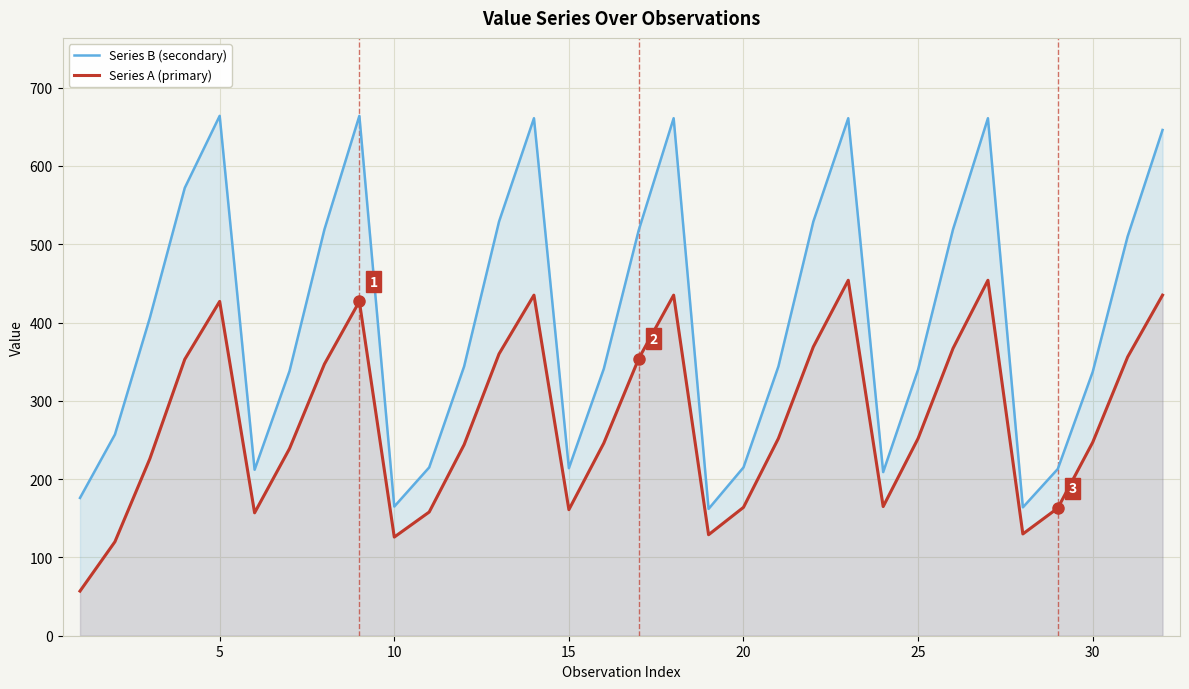

True or false: Series A (primary) has a value of 252 at 25.

True